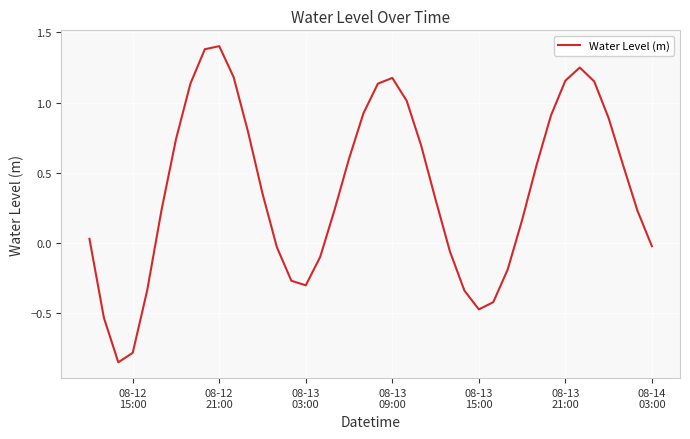

True or false: the data has more than 1 interior local peaks.

True